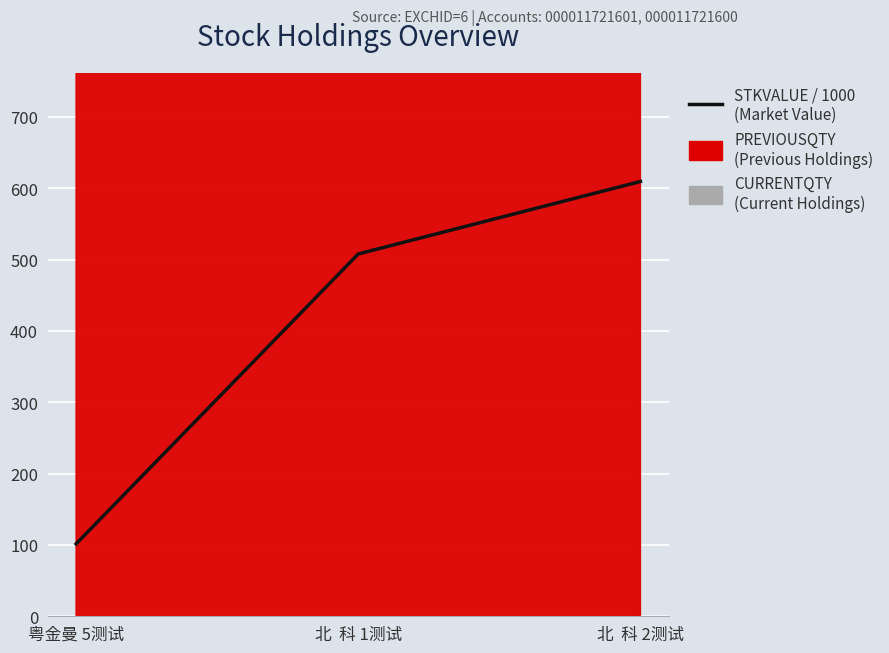

The value at 北  科 2测试 is 609.4. True or false?

True